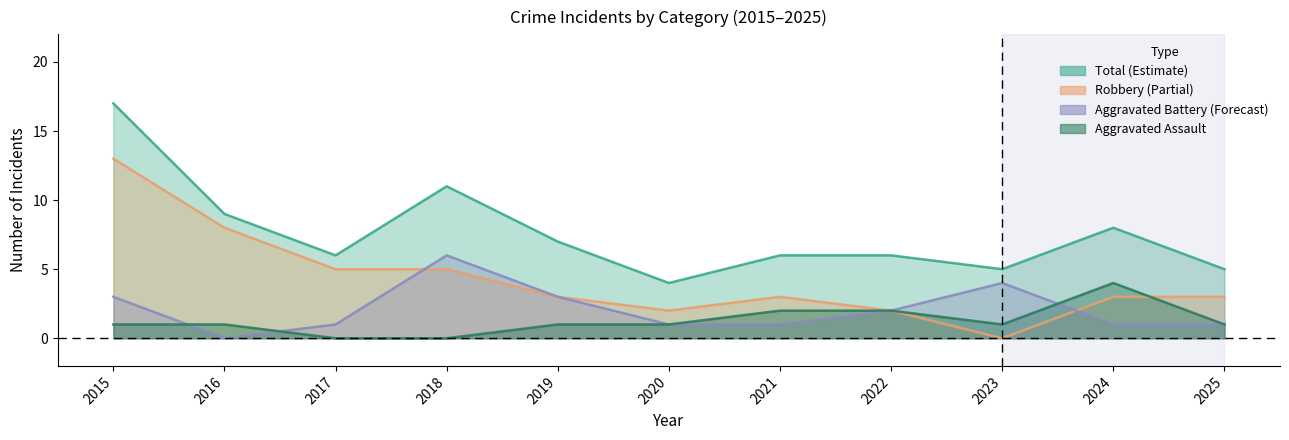

What is the maximum value shown in the chart?

17